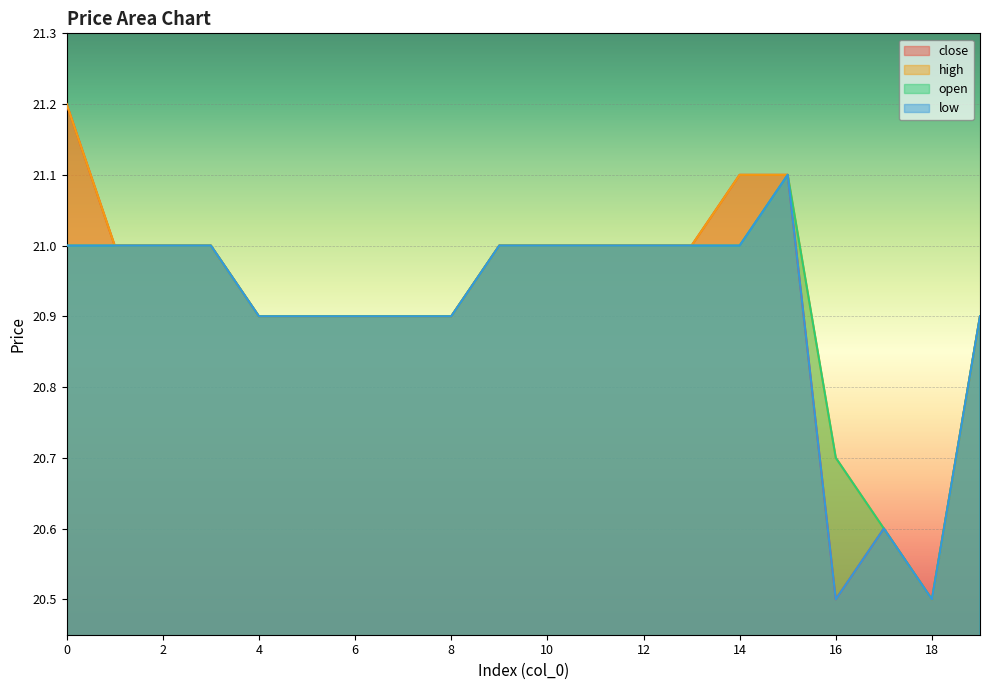

What is the minimum value shown in the chart?

20.5